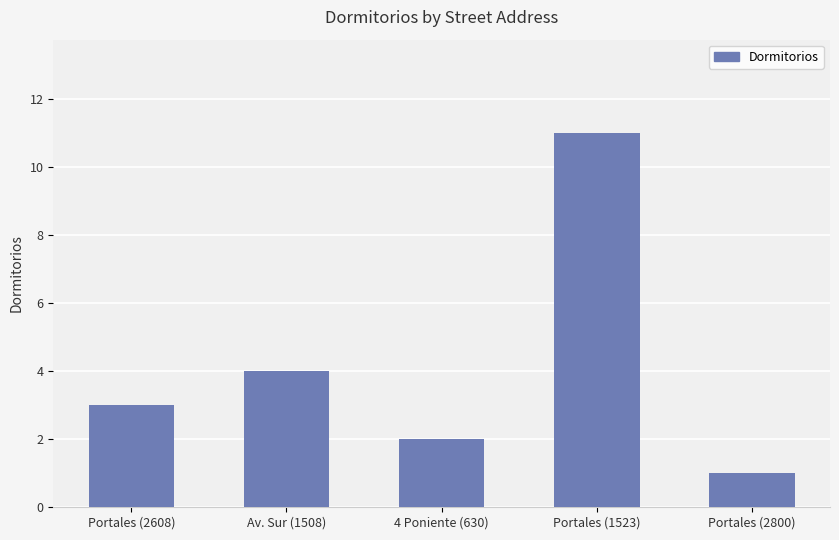

At which category does the chart reach its minimum across all series?

Portales (2800)